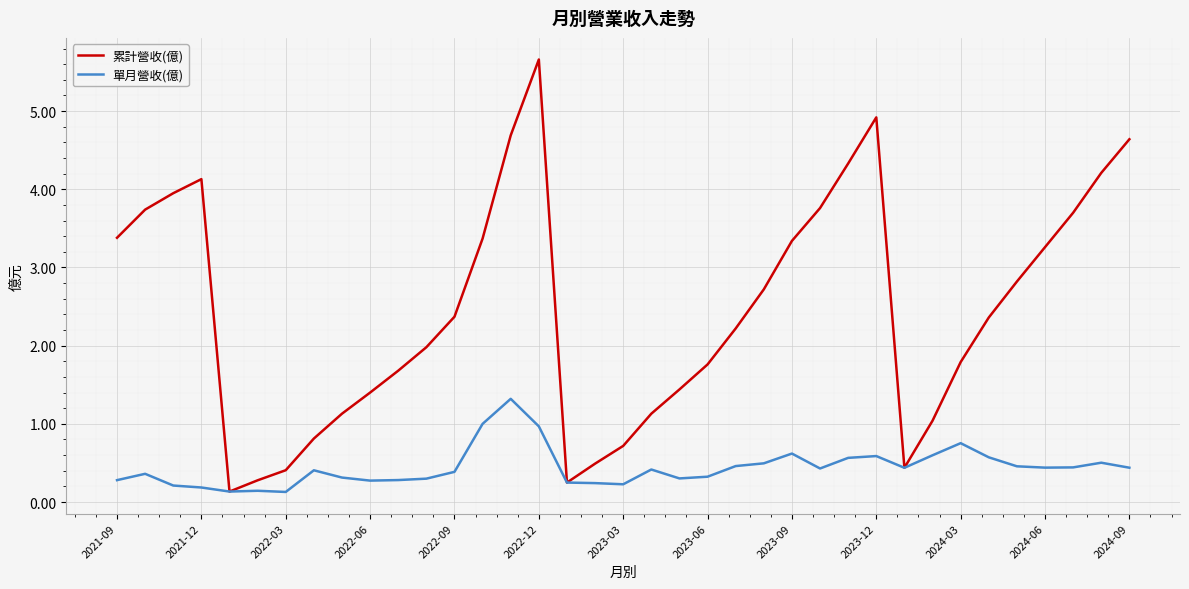

Is this an area chart (filled region under the line)?

No